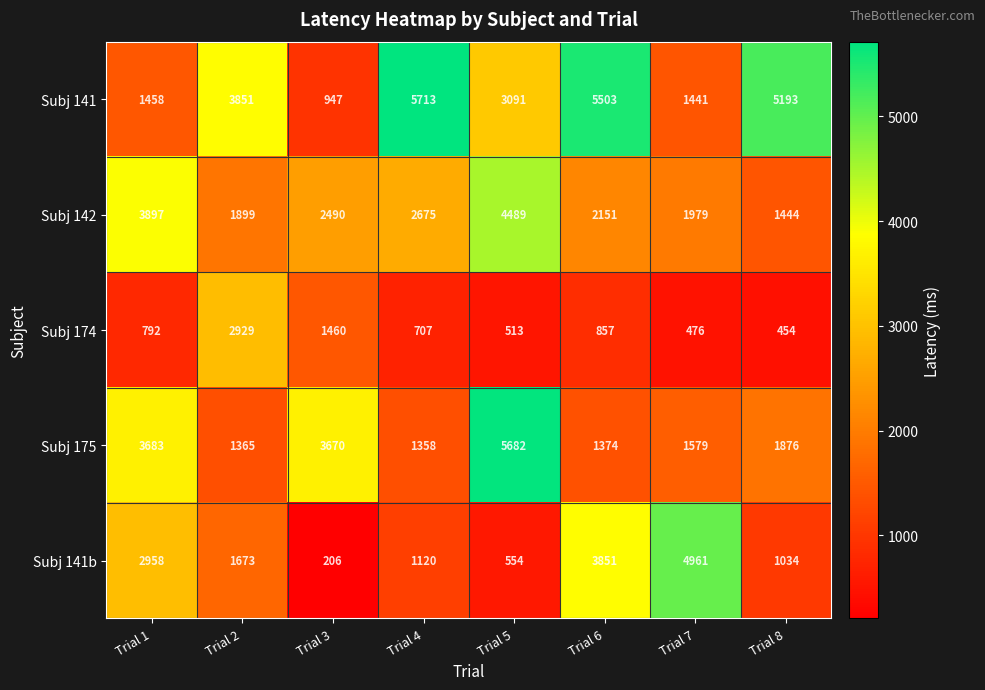

What is the difference between the Subj 142 values at Trial 8 and Trial 7?

535